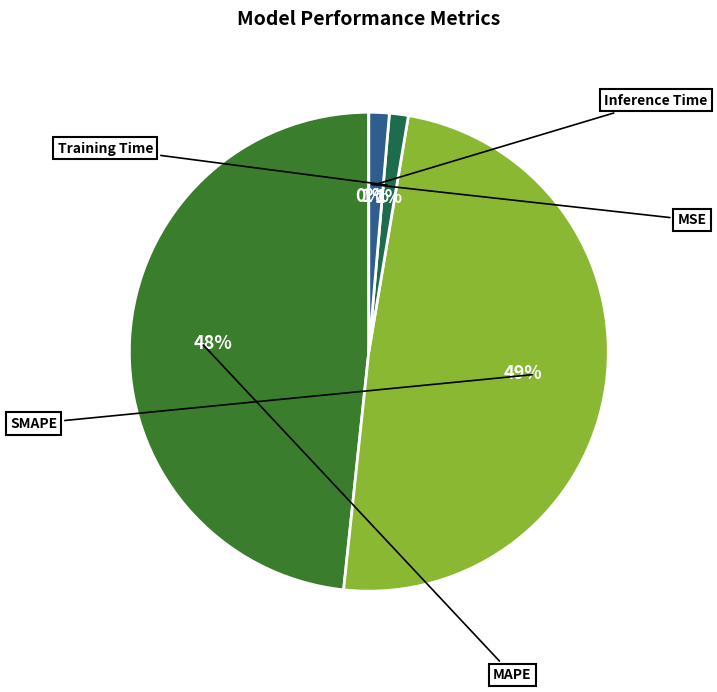

To the nearest percent, what percentage of the pie is Inference Time?

1%